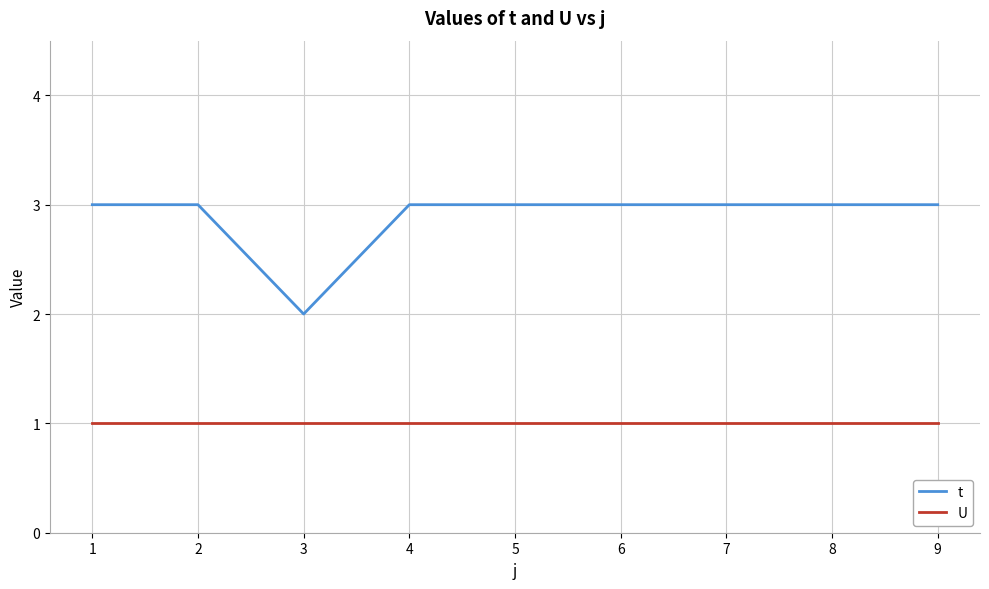

What is the lowest value of the U series?

1